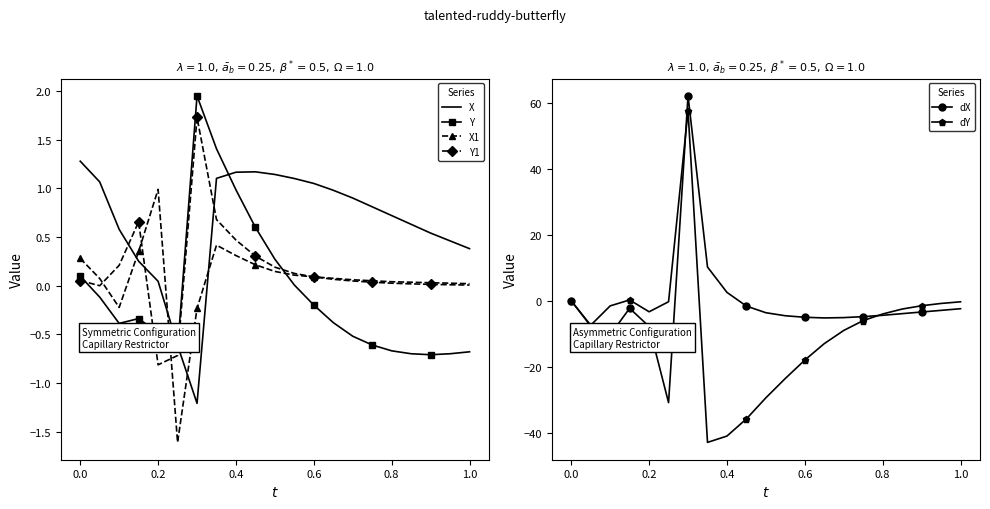

How many values in Y1 are above zero?

18